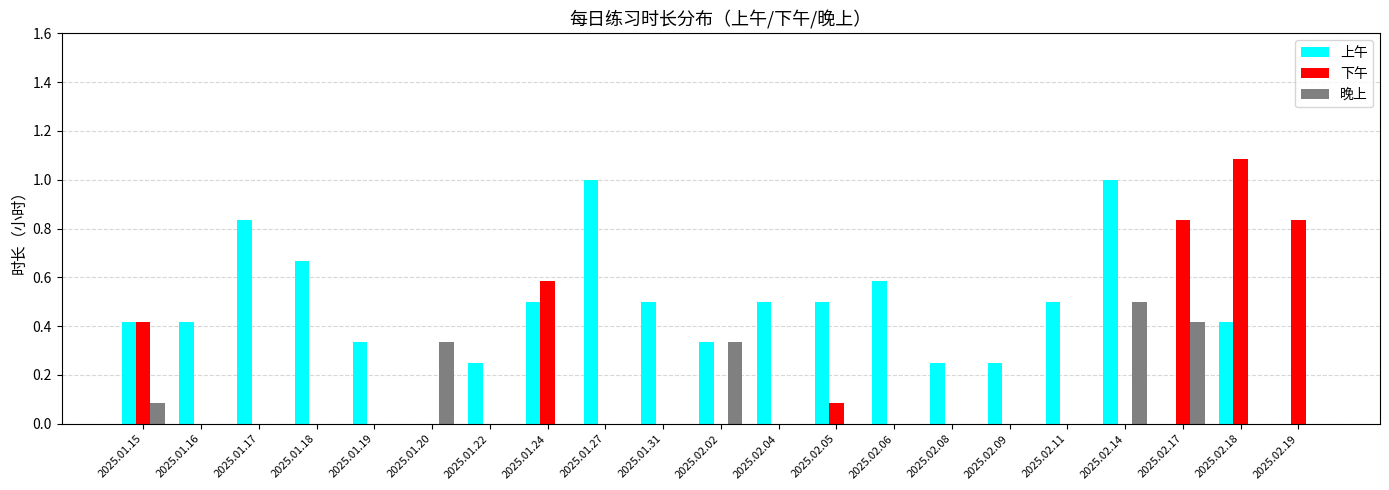

What are all the series names shown in the legend?

上午, 下午, 晚上